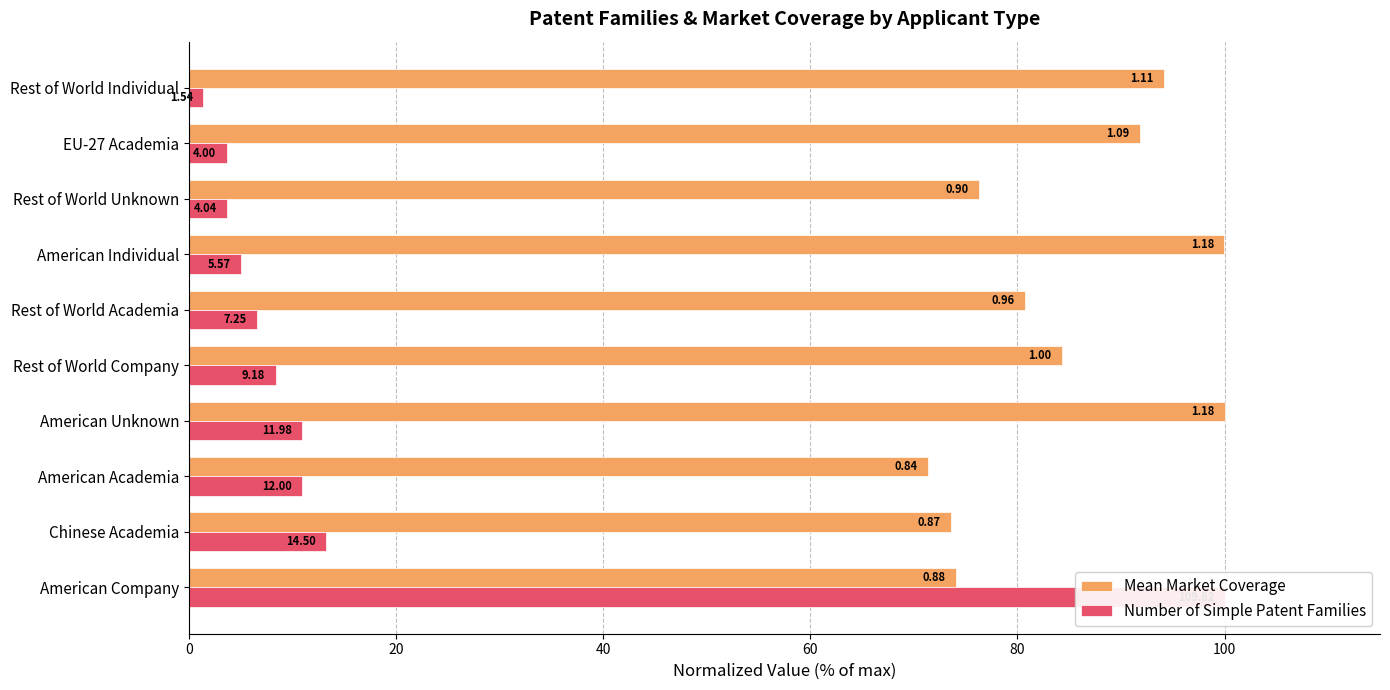

What is the value of the Number of Simple Patent Families bar at the 7th from the left?

5.1